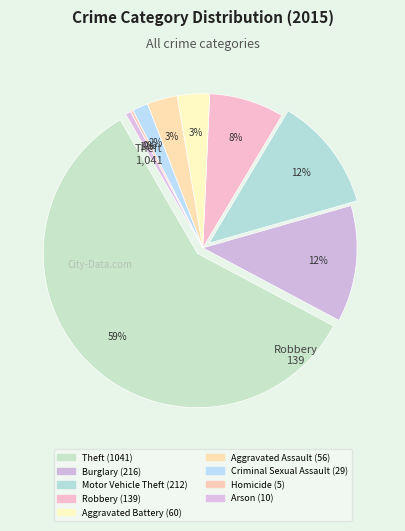

To the nearest percent, what is the difference between the Burglary and Robbery slice percentages?

4%